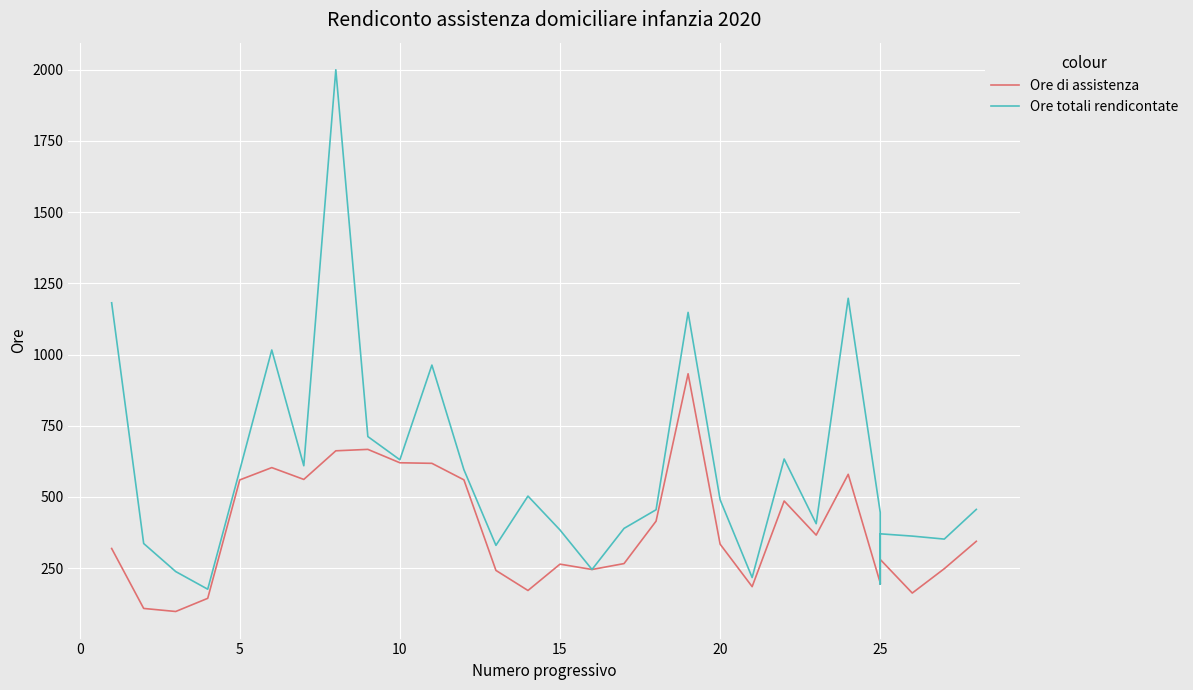

Rank the series by their maximum value, from lowest to highest.

Ore di assistenza, Ore totali rendicontate